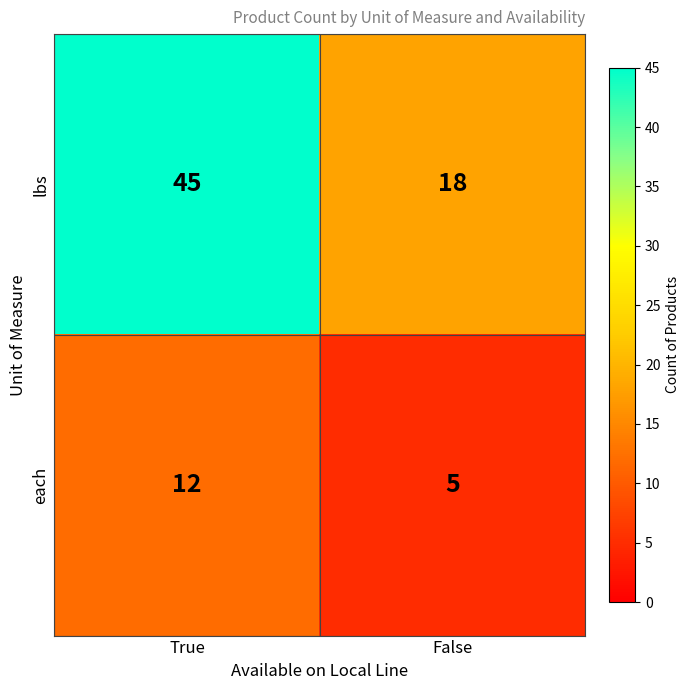

What is the difference between the each values at True and False?

7